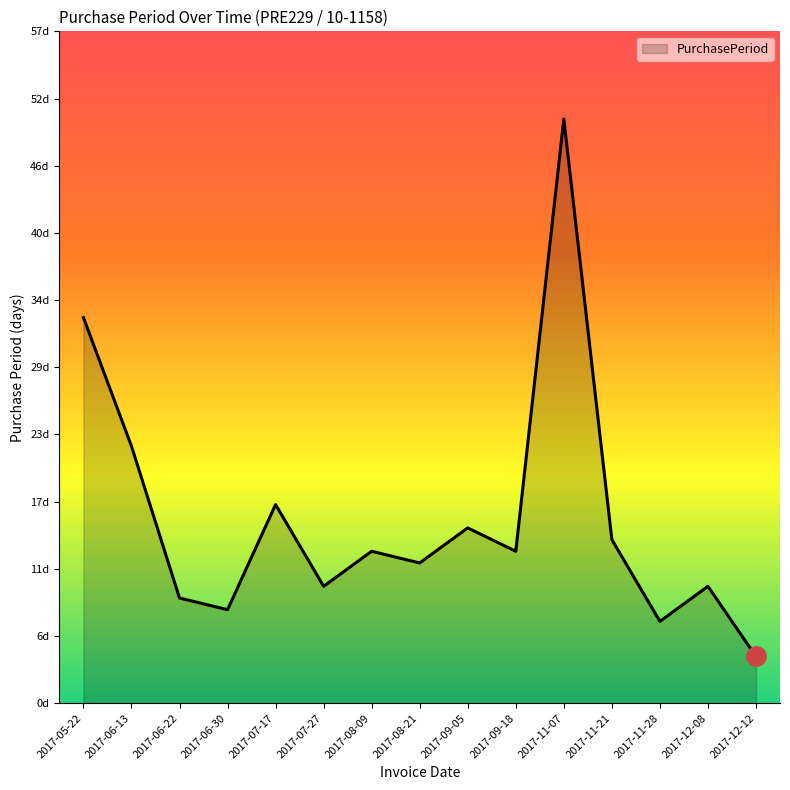

Which category has the highest value across all series?

2017-11-07